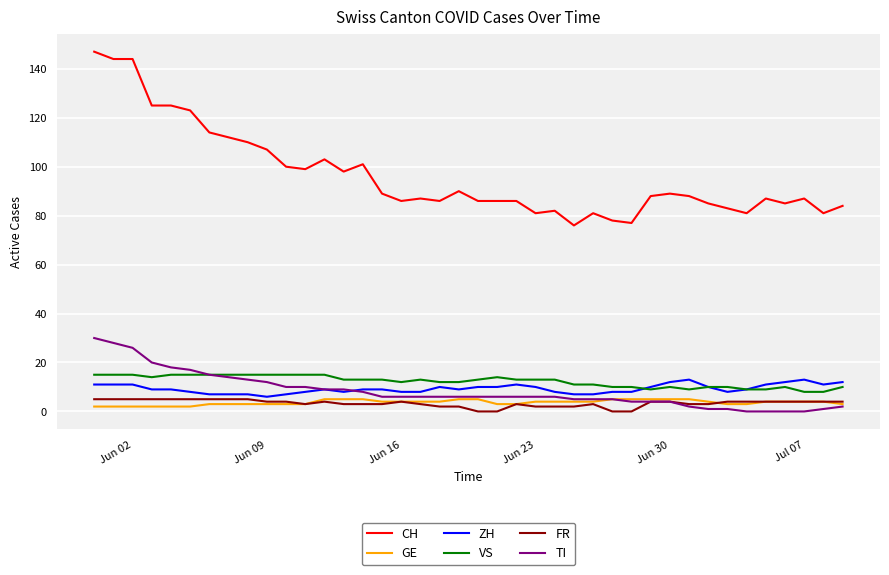

Which series has the largest total across all categories?

CH